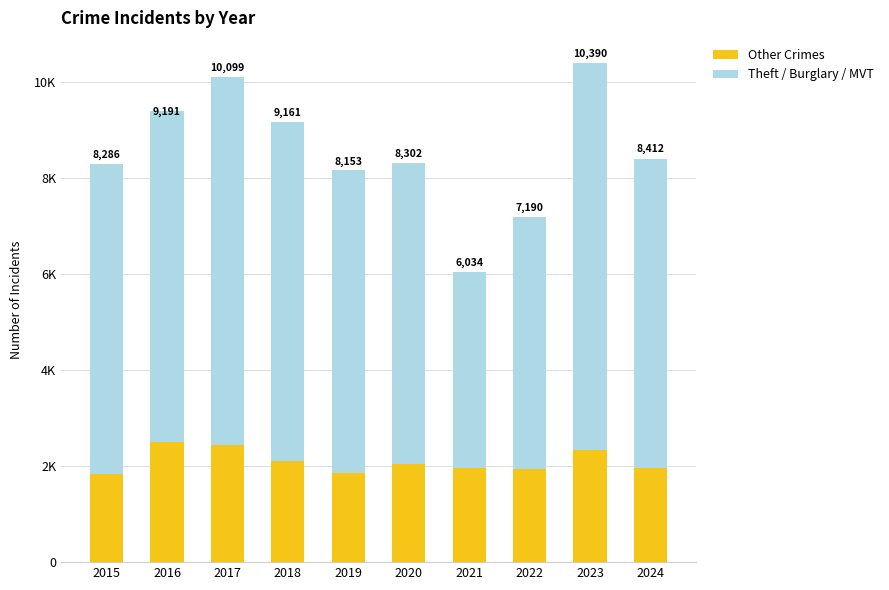

What are all the series names shown in the legend?

Other Crimes, Theft / Burglary / MVT